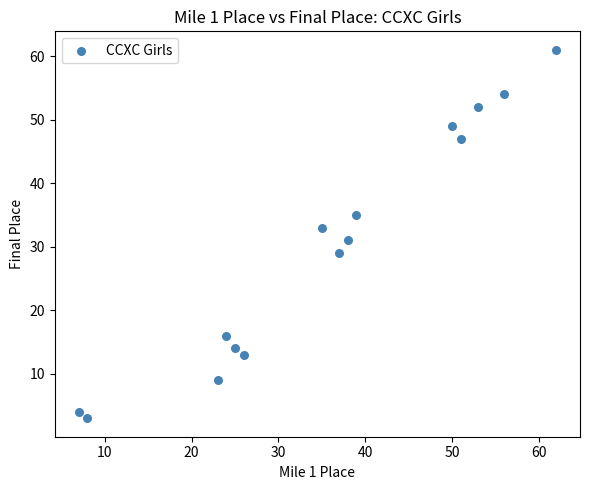

What is the range of Y values (max minus min)?

58